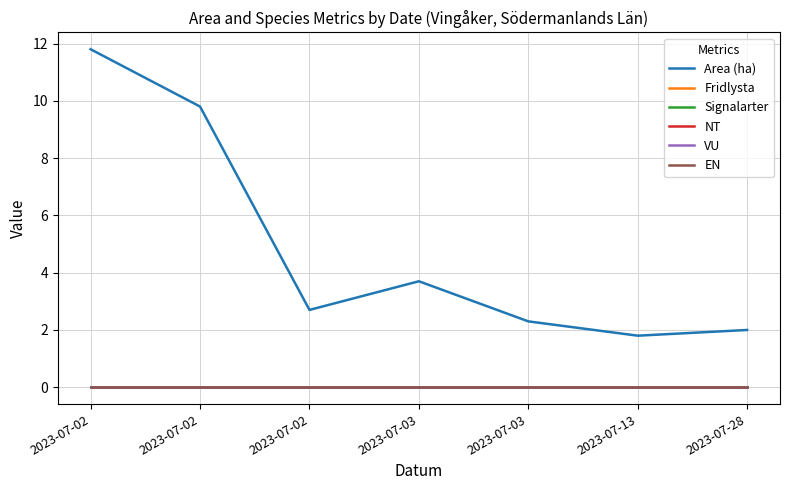

True or false: EN and NT intersect in this chart.

False